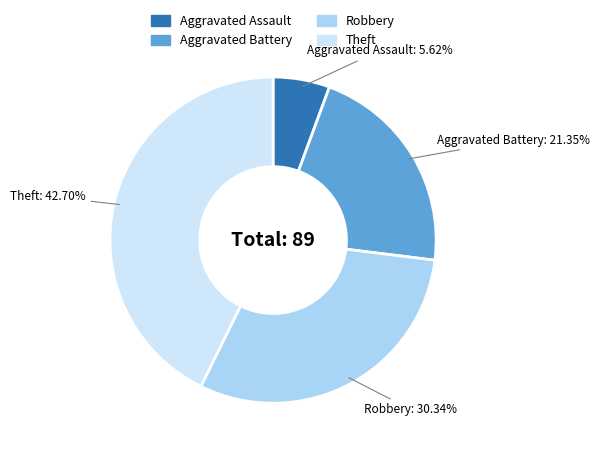

Combined, do Aggravated Battery and Aggravated Assault account for over 50%?

No